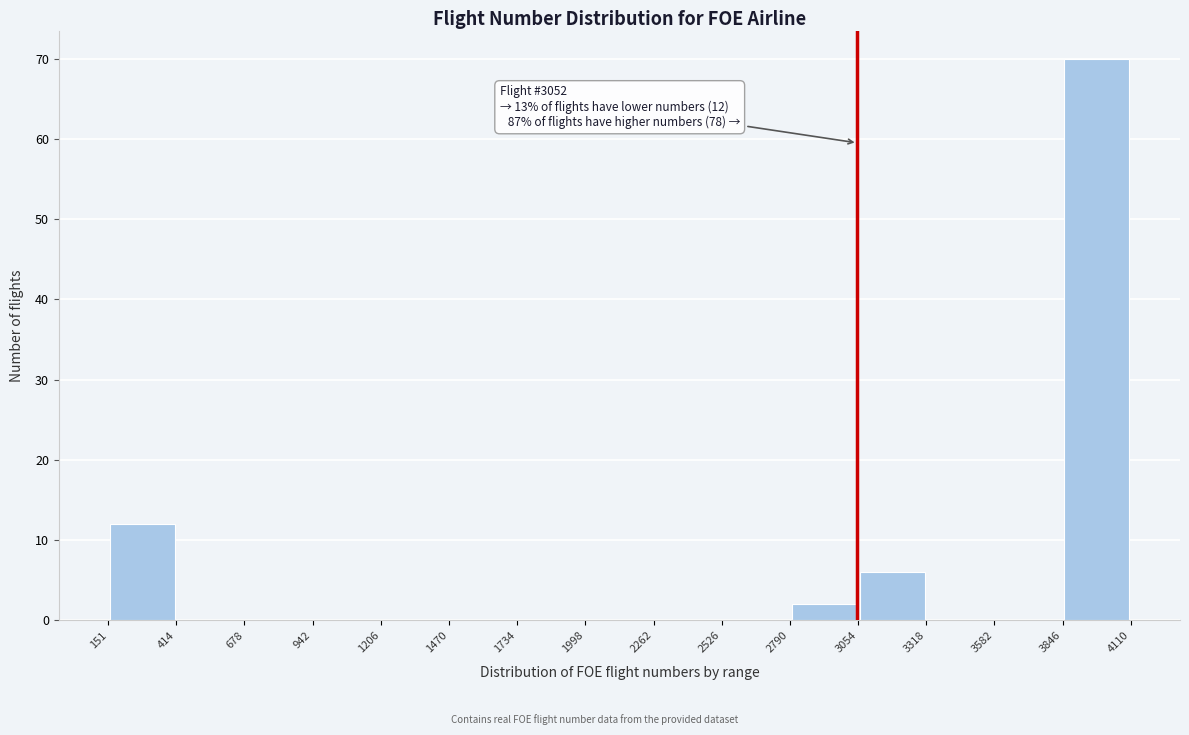

Which range on the x-axis has the tallest bar?

3846 to 4110